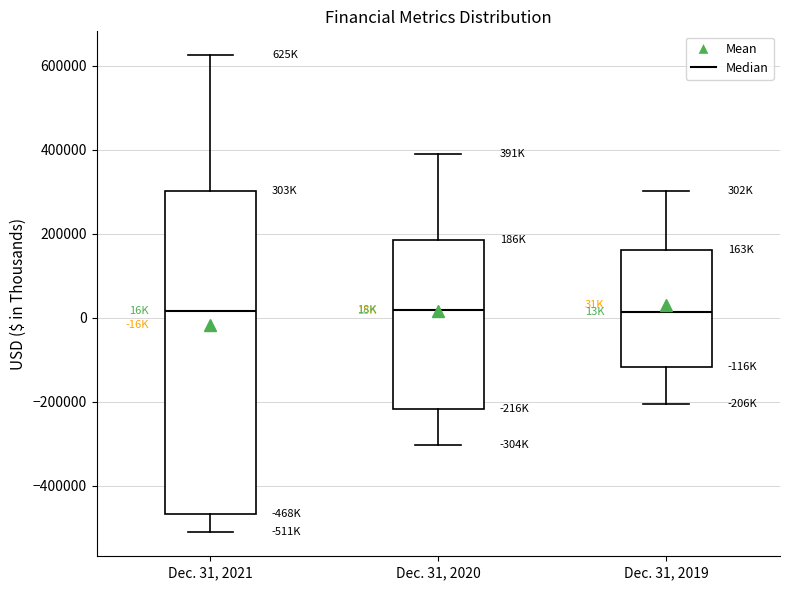

Reading left to right, read every box against the y-axis: the position of its median line, the range the box covers, and the ends of its whiskers. The values are not printed on the chart, so give them approximately, as read against the axis.

Dec. 31, 2021: median 20000, box -460000 to 300000, whiskers -520000 to 620000
Dec. 31, 2020: median 20000, box -220000 to 180000, whiskers -300000 to 400000
Dec. 31, 2019: median 20000, box -120000 to 160000, whiskers -200000 to 300000